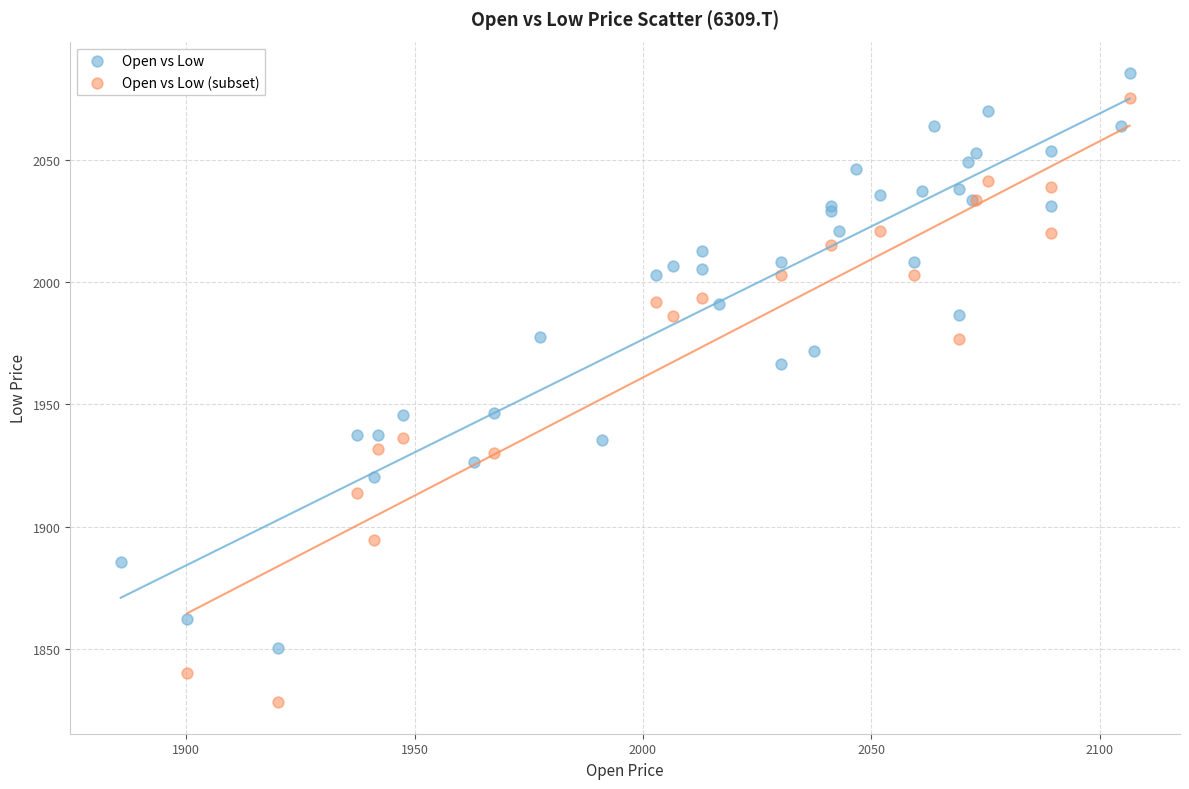

Which series contains the lowest Y value?

Open vs Low (subset)